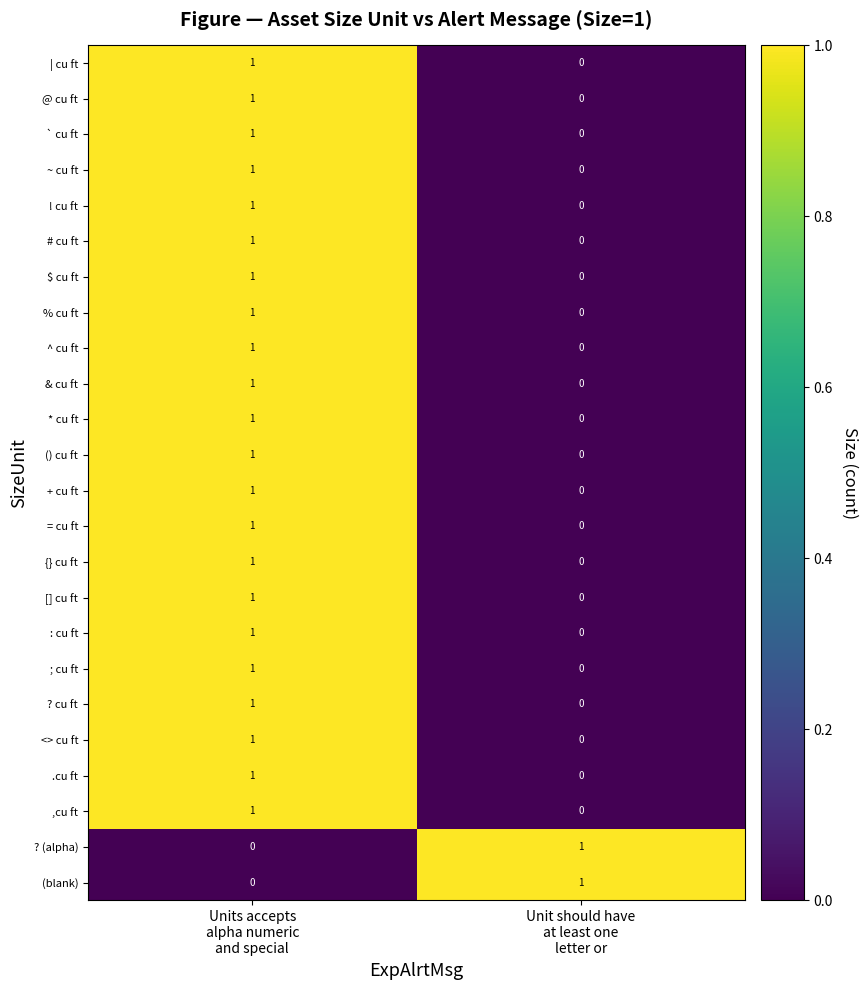

How many series are shown in this chart?

24